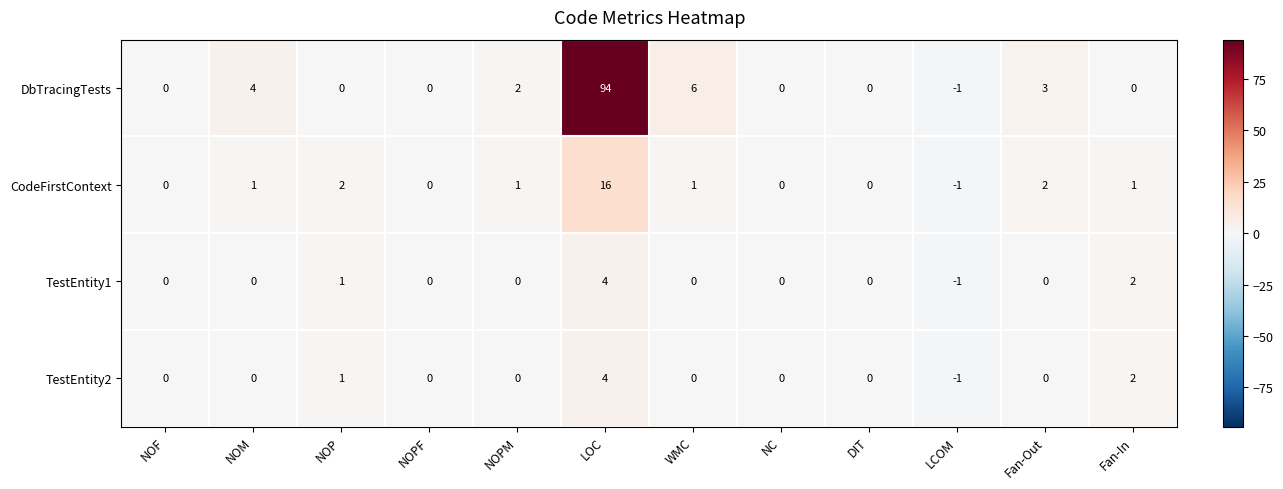

The value of TestEntity2 at NOPM is 3. True or false?

False